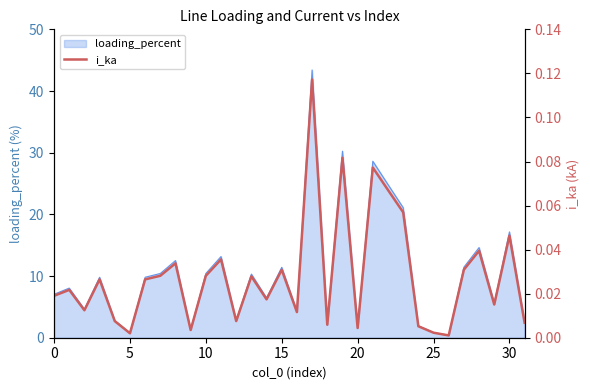

How many lines are shown in the chart?

1